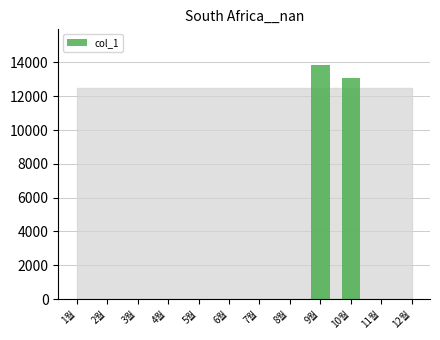

Which label corresponds to the largest value in the chart?

9월